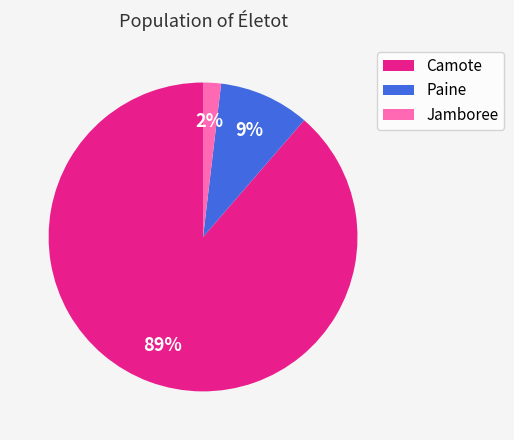

Is Camote the majority of the pie?

Yes